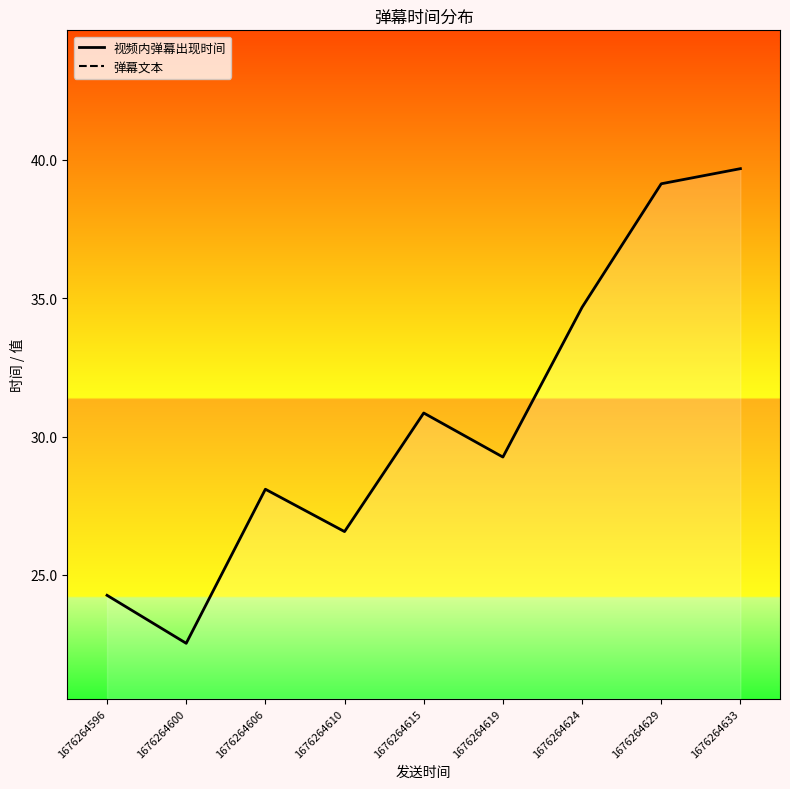

The value of 弹幕文本 at 1676264615 is 10.4. True or false?

False